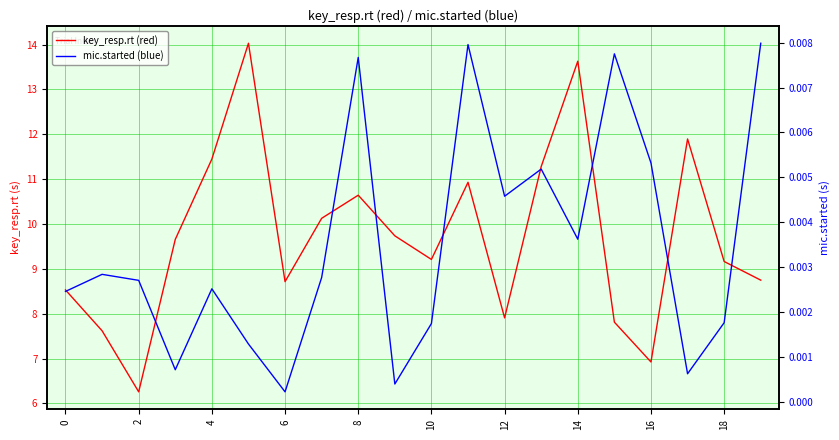

What are all the series names shown in the legend?

key_resp.rt (red), mic.started (blue)